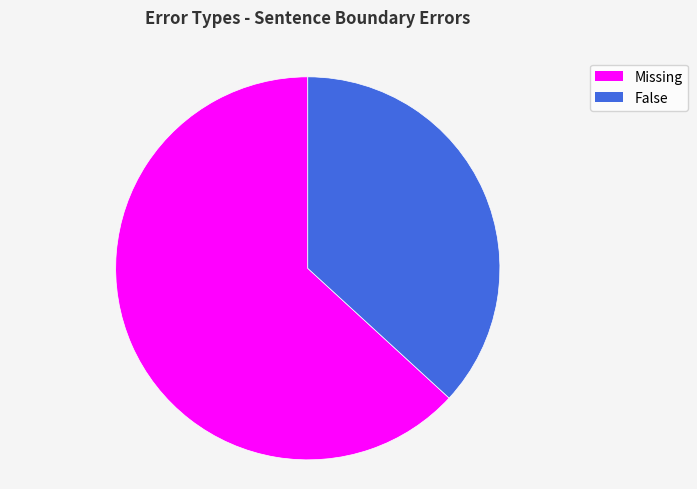

Which slice is the smallest?

False